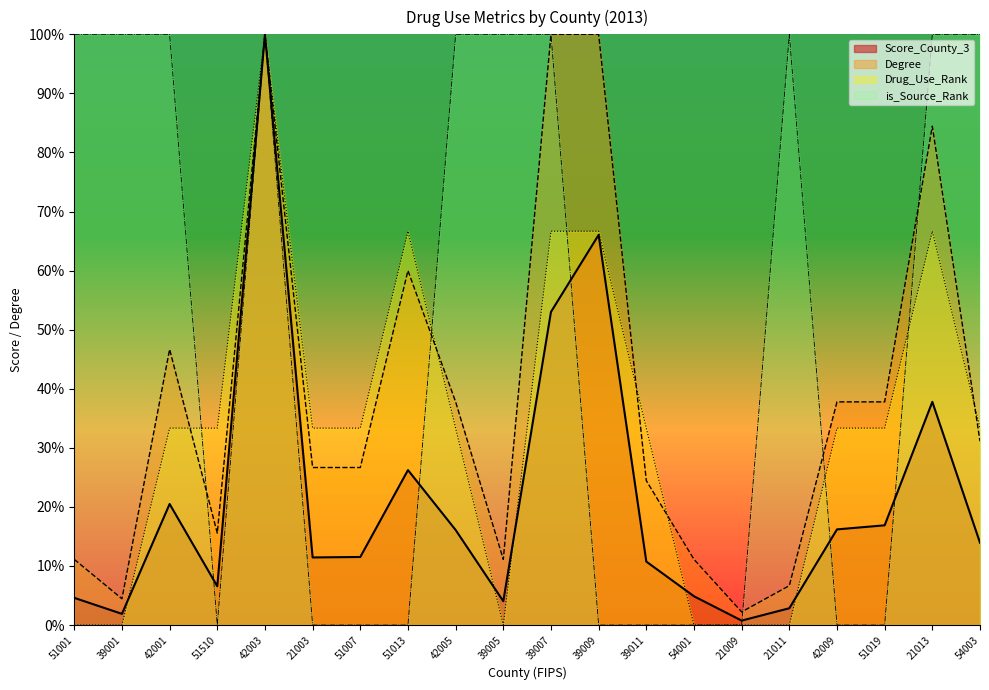

How many distinct data groups are displayed?

4